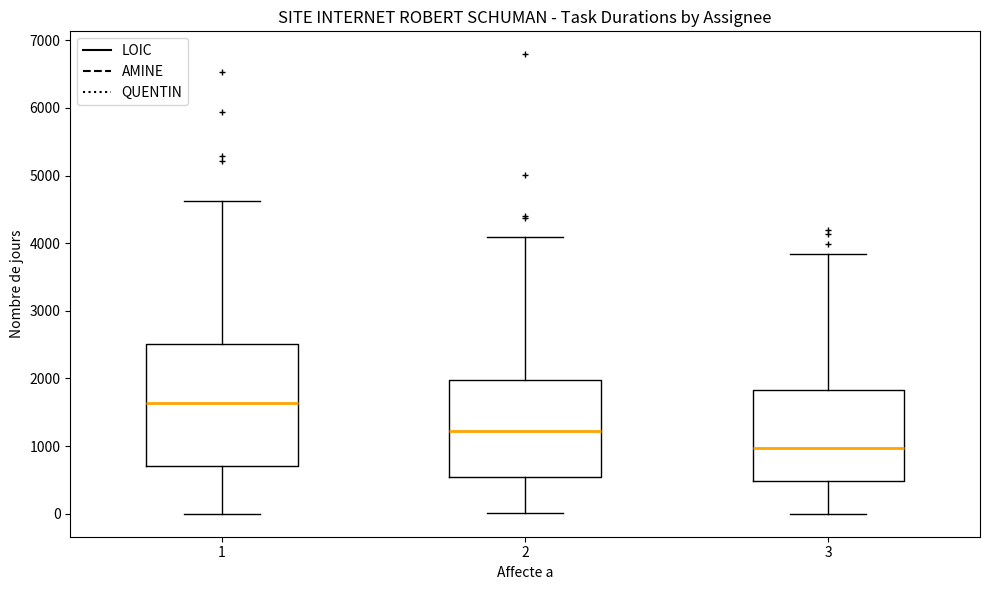

Reading left to right, transcribe this box plot: for each box, give where its median line is, the range the box spans, and where its two whiskers end, as read against the y-axis. The values are not printed on the chart, so give them approximately, as read against the axis.

1: median 1600, box 700 to 2500, whiskers 0 to 4600
2: median 1200, box 500 to 2000, whiskers 0 to 4100
3: median 1000, box 500 to 1800, whiskers 0 to 3800